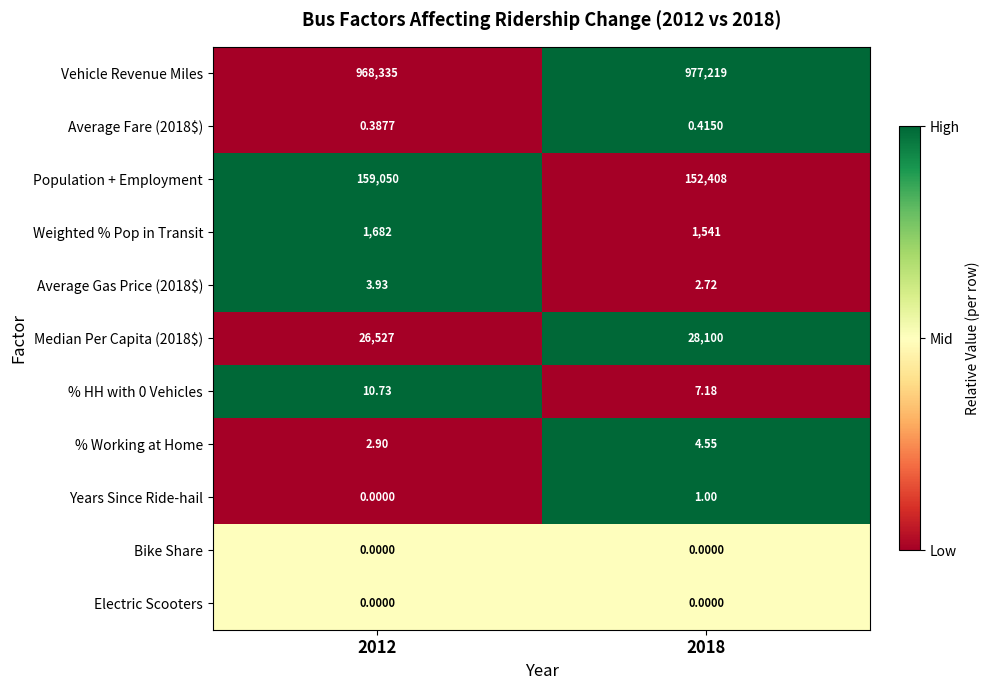

Is the value of % Working at Home at 2018 greater than the value of Vehicle Revenue Miles at 2012?

No